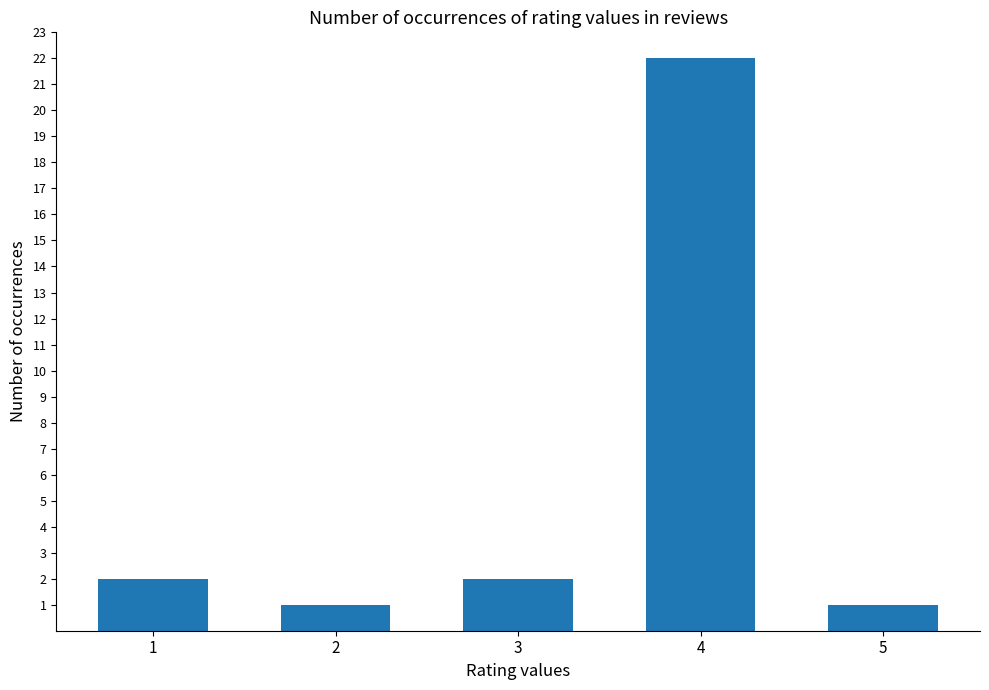

What is the smallest value displayed?

1